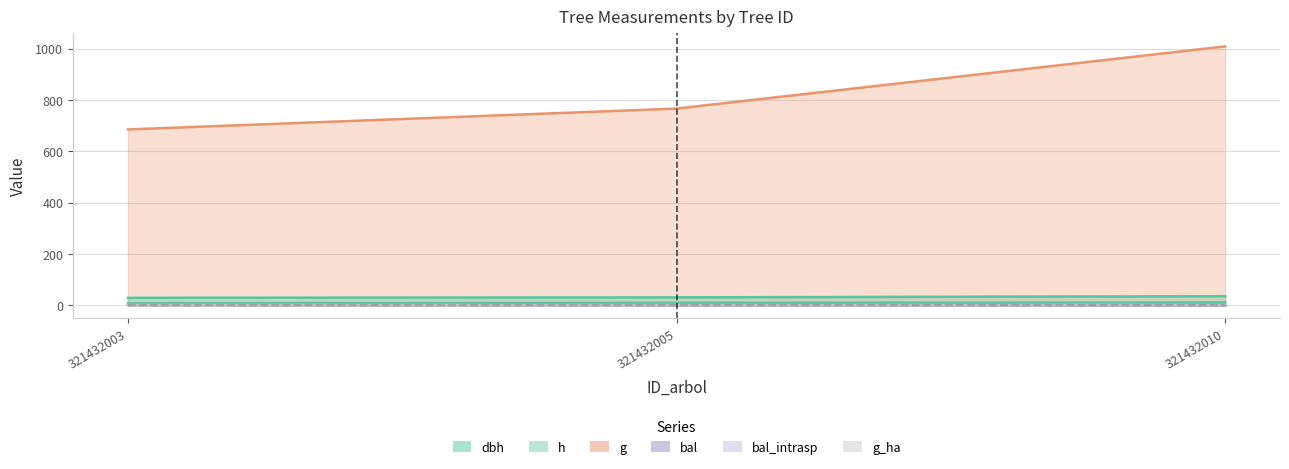

Reading left to right, list all the values displayed in this chart.

dbh: 29.6	31.2	35.9
h: 8.5	10.0	11.0
g: 685.8	767.0	1009.4
bal: 2.5	1.4	0.0
bal_intrasp: 2.5	1.4	0.0
g_ha: 1.0	1.1	1.4